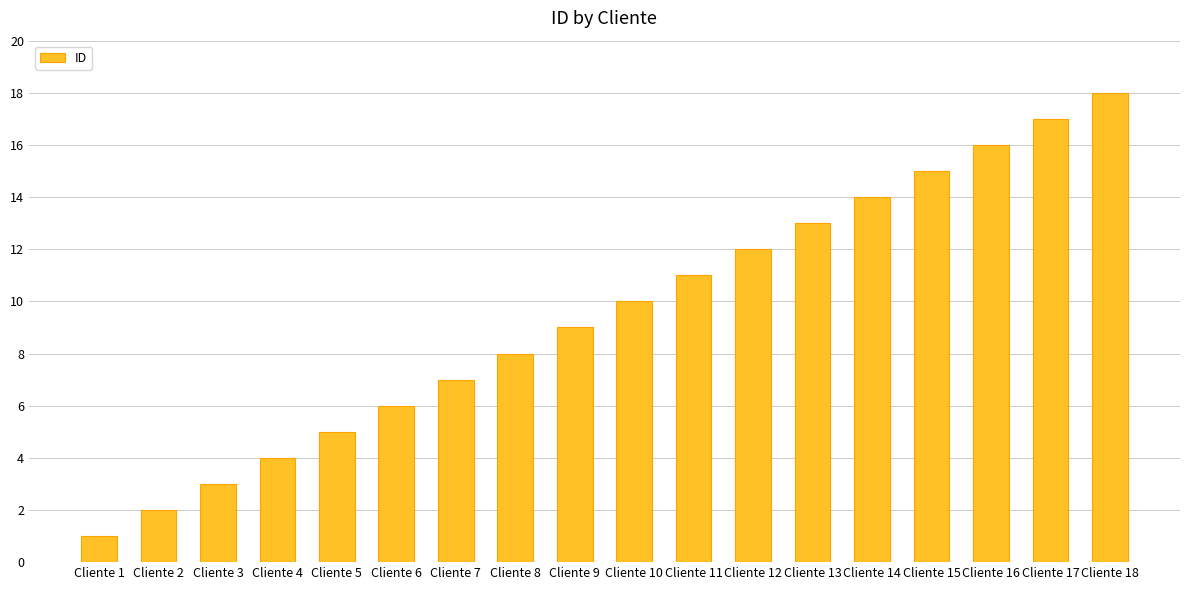

Between Cliente 15 and Cliente 7, which is larger?

Cliente 15